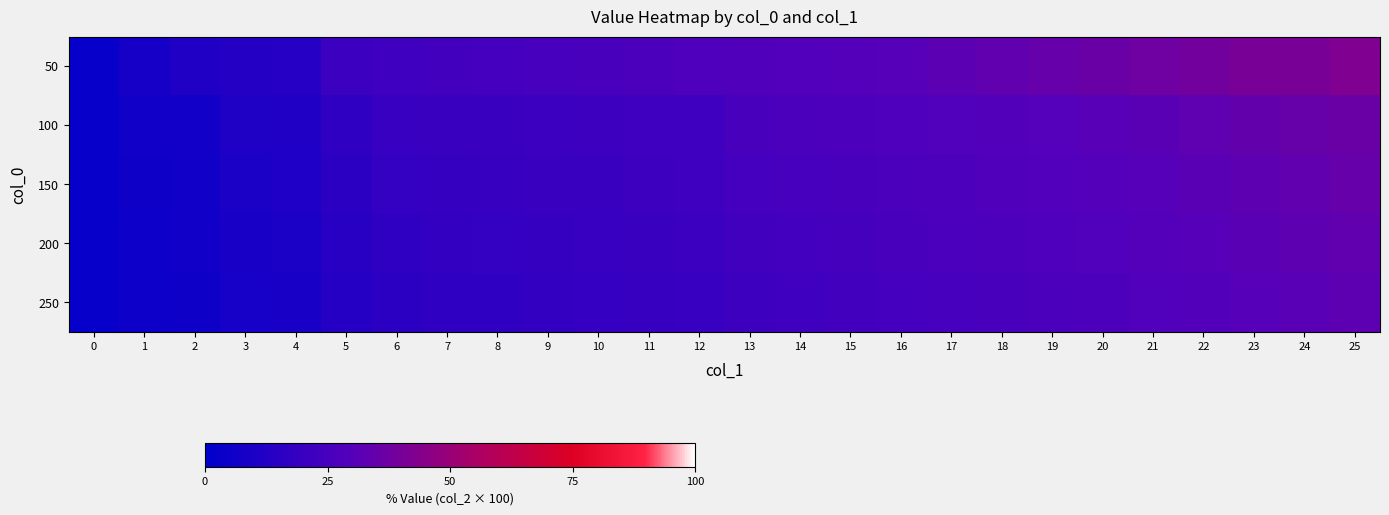

Which series has the largest total across all categories?

50